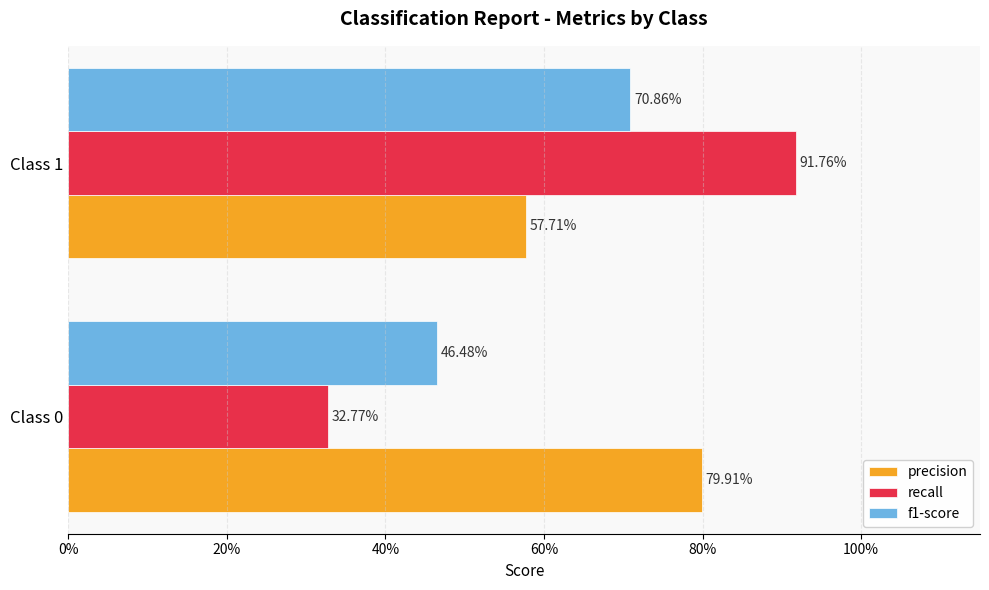

What is the value of the recall bar at the 1st from the left?

0.3